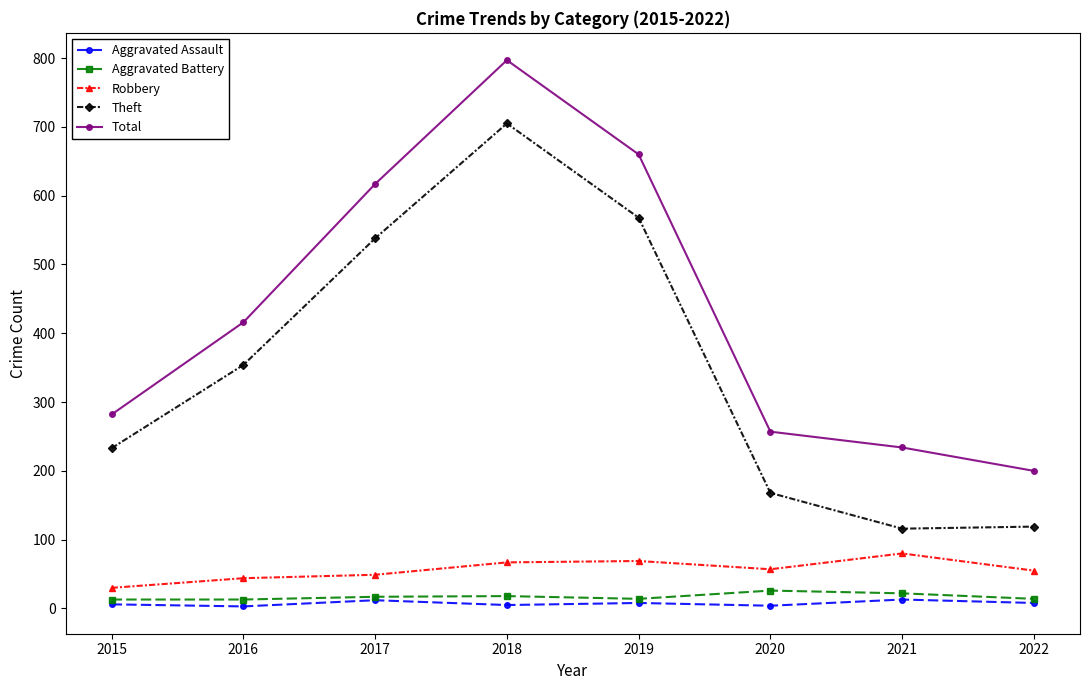

What are all the series names shown in the legend?

Aggravated Assault, Aggravated Battery, Robbery, Theft, Total